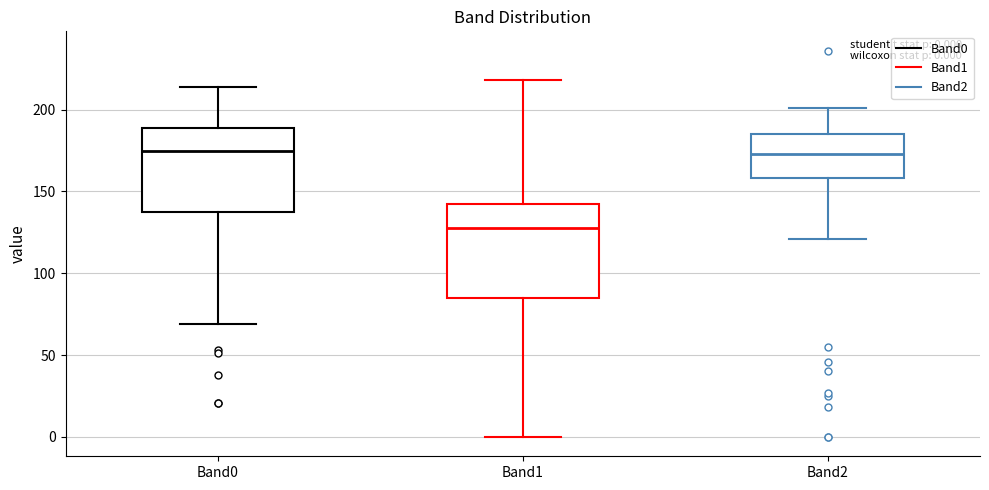

Comparing the boxes themselves (not the whiskers), which one is the tallest?

Band1